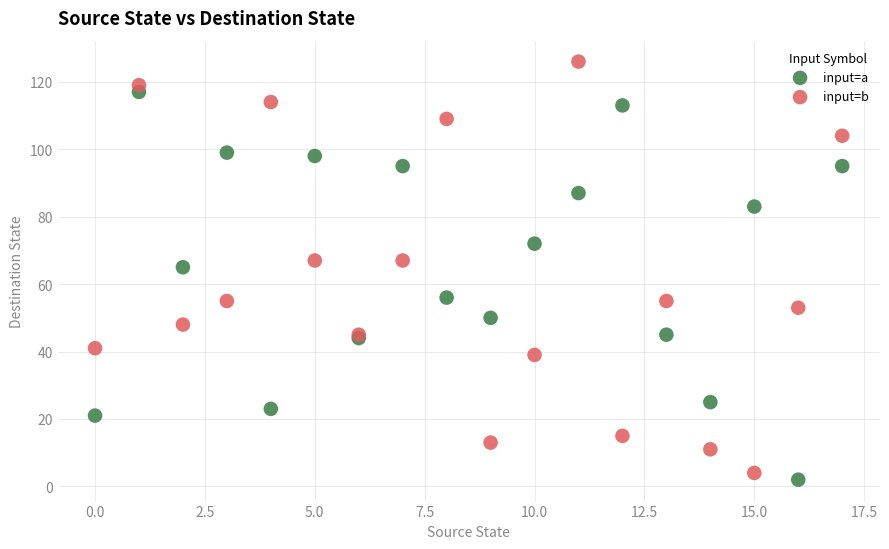

Which series contains the highest Y value?

input=b